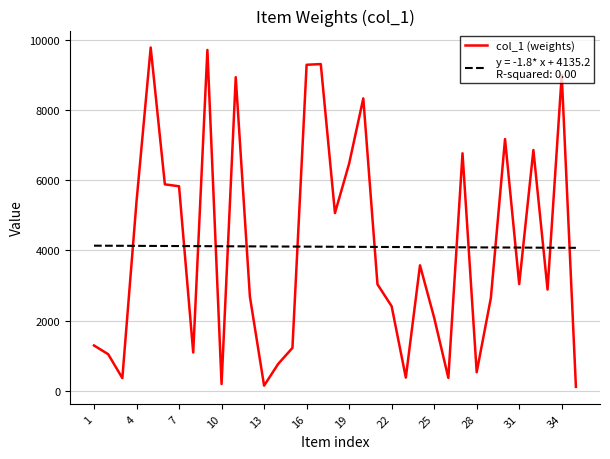

What is the greatest value displayed?

9782.0